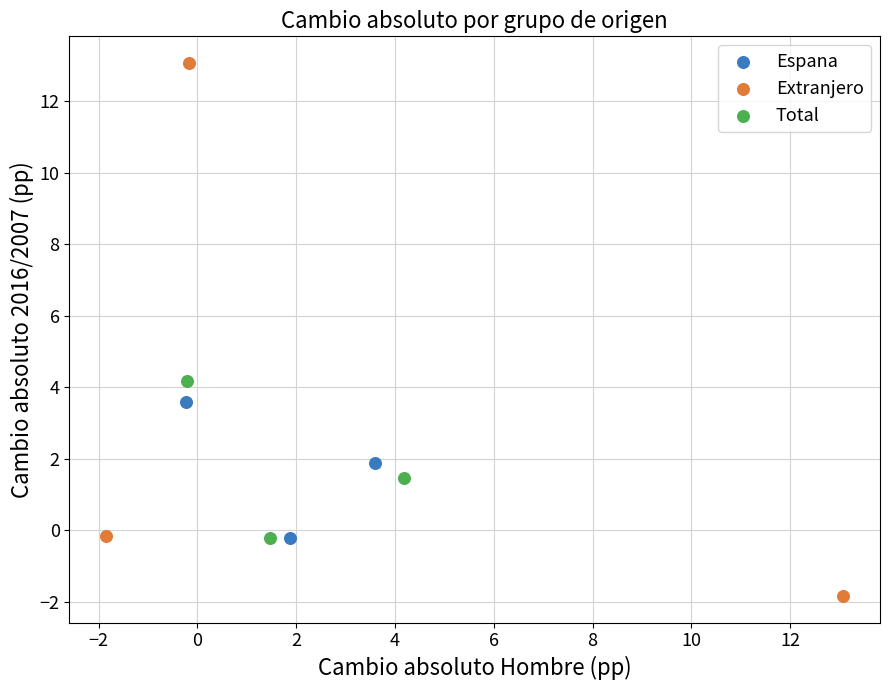

Which series has the largest Y range (max minus min)?

Extranjero